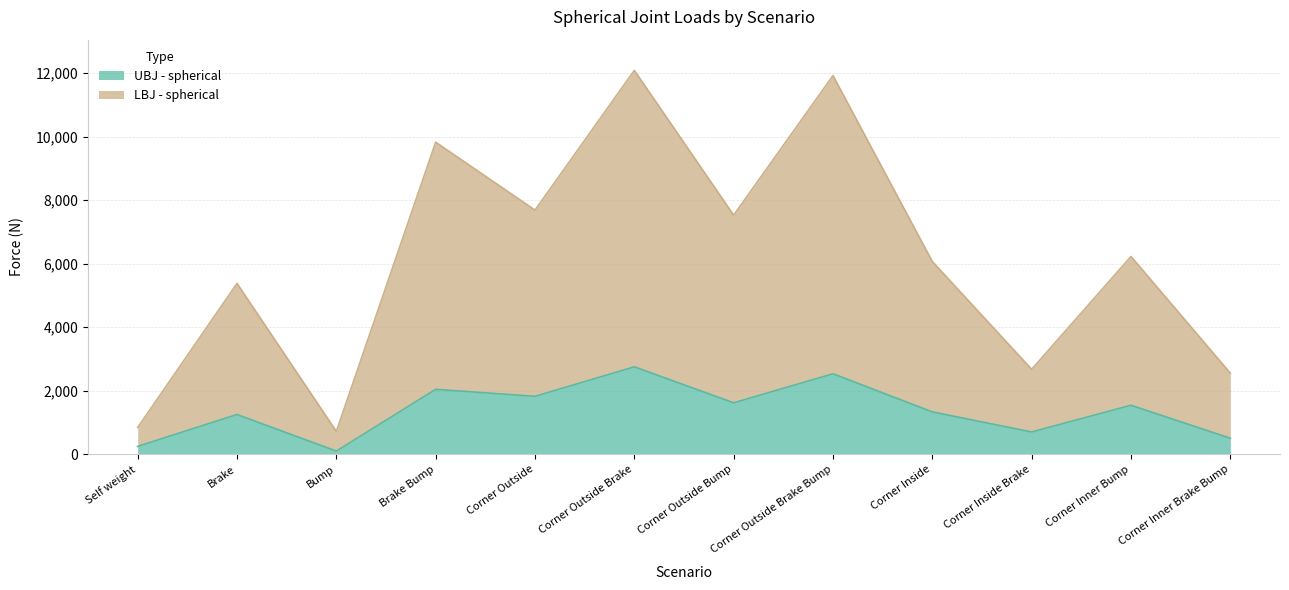

Which category has the lowest value across all series?

Bump